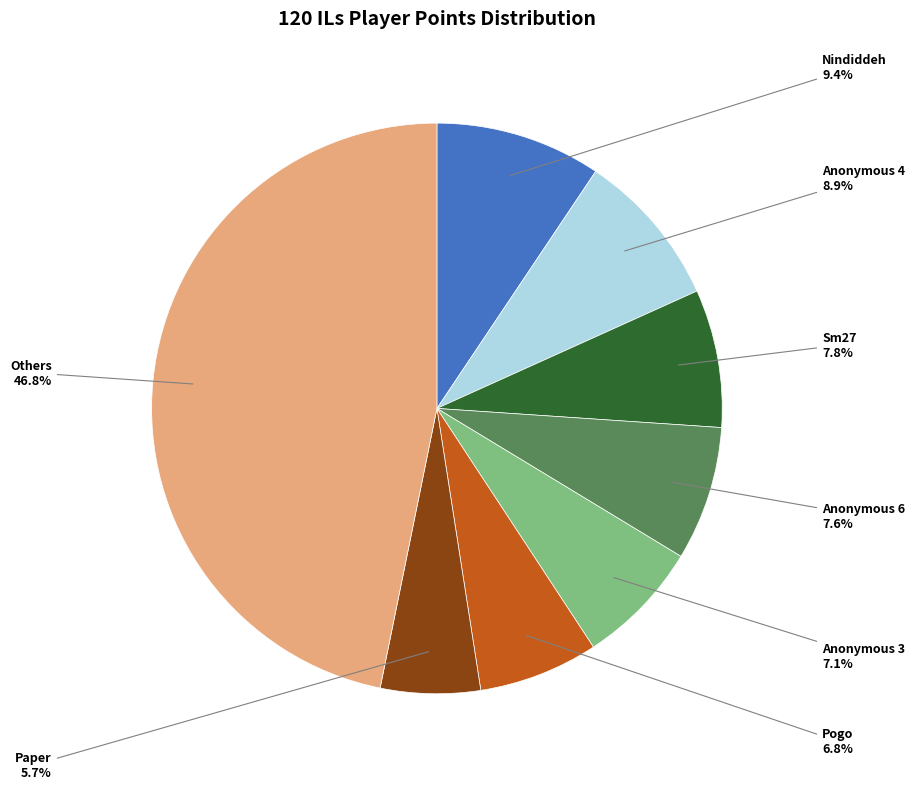

Does any single category account for the majority?

No